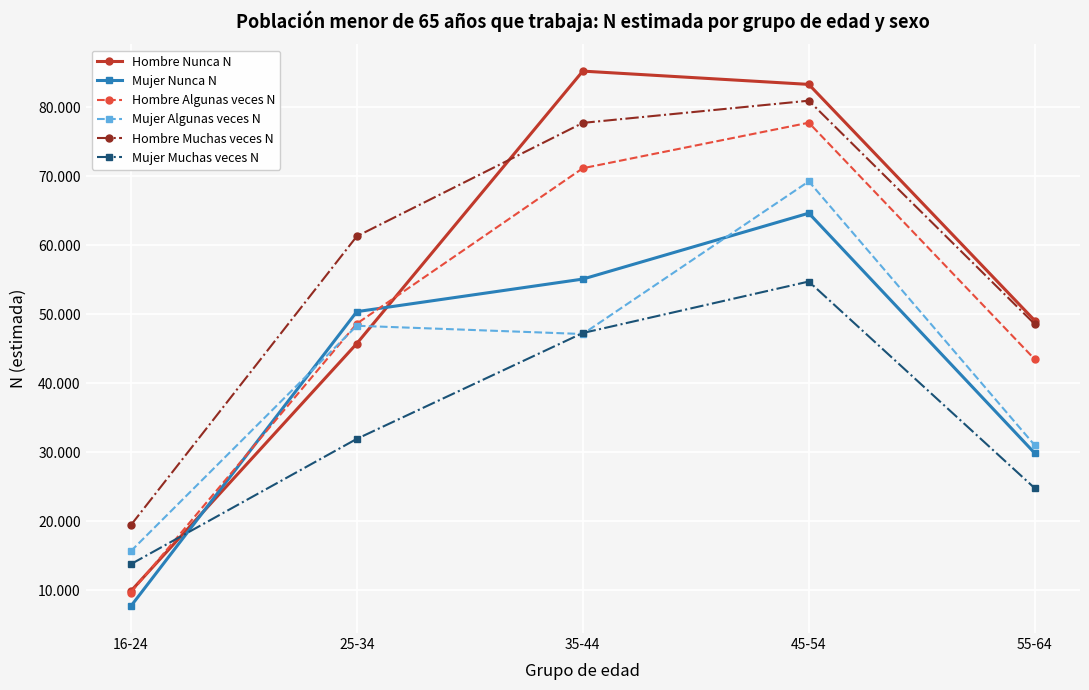

At which category is the sum across all series the highest?

45-54